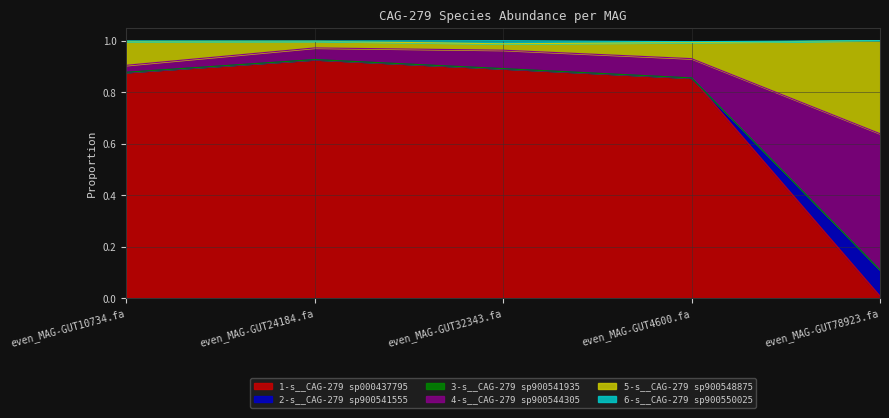

Which category has the highest value in the 1-s__CAG-279 sp000437795 series?

even_MAG-GUT24184.fa